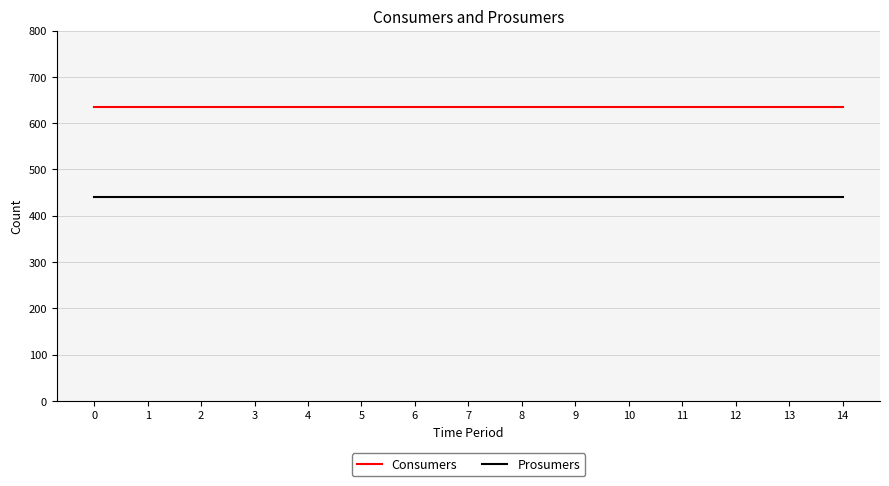

What is the difference between the highest and lowest values at 5?

195